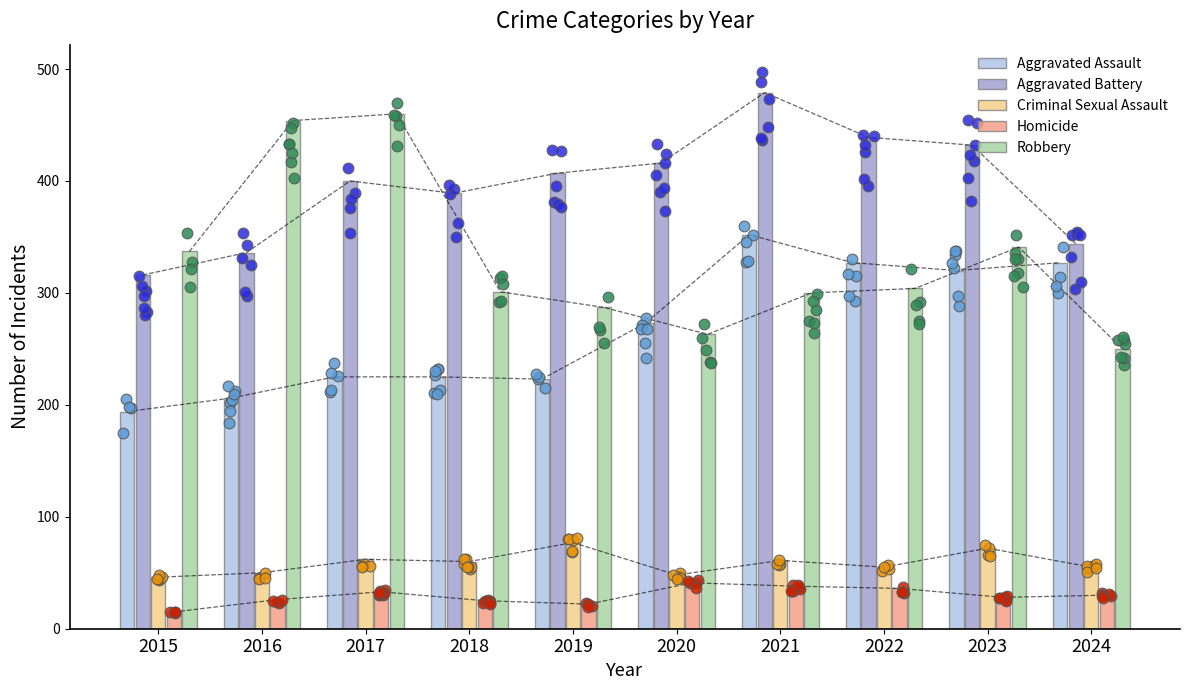

Which series reaches the minimum Y coordinate?

Homicide